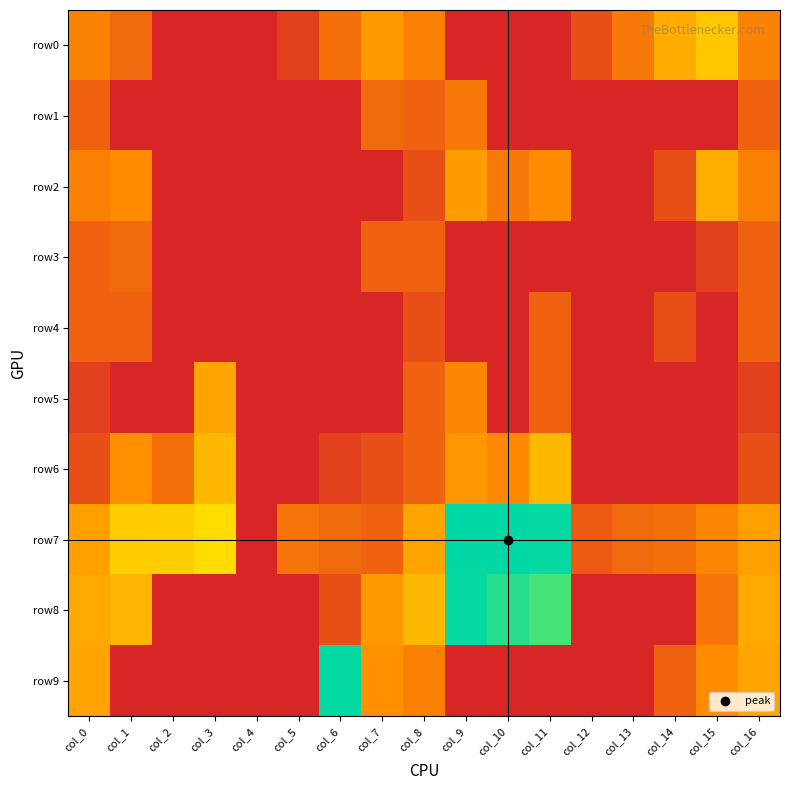

Reading left to right, transcribe all the data shown in this chart.

row0: col_0=2.5	col_1=1.8	col_2=0.0	col_3=0.0	col_4=0.0	col_5=0.7	col_6=1.9	col_7=3.0	col_8=2.4	col_9=0.0	col_10=0.0	col_11=0.0	col_12=1.1	col_13=2.2	col_14=3.5	col_15=4.1	col_16=2.5
row1: col_0=1.6	col_1=0.0	col_2=0.0	col_3=0.0	col_4=0.0	col_5=0.0	col_6=0.0	col_7=1.8	col_8=1.6	col_9=2.2	col_10=0.0	col_11=0.0	col_12=0.0	col_13=0.0	col_14=0.0	col_15=0.0	col_16=1.6
row2: col_0=2.4	col_1=2.7	col_2=0.0	col_3=0.0	col_4=0.0	col_5=0.0	col_6=0.0	col_7=0.0	col_8=1.1	col_9=3.1	col_10=2.2	col_11=2.7	col_12=0.0	col_13=0.0	col_14=1.1	col_15=3.5	col_16=2.4
row3: col_0=1.6	col_1=1.8	col_2=0.0	col_3=0.0	col_4=0.0	col_5=0.0	col_6=0.0	col_7=1.6	col_8=1.6	col_9=0.0	col_10=0.0	col_11=0.0	col_12=0.0	col_13=0.0	col_14=0.0	col_15=0.7	col_16=1.6
row4: col_0=1.6	col_1=1.6	col_2=0.0	col_3=0.0	col_4=0.0	col_5=0.0	col_6=0.0	col_7=0.0	col_8=1.1	col_9=0.0	col_10=0.0	col_11=1.6	col_12=0.0	col_13=0.0	col_14=1.1	col_15=0.0	col_16=1.6
row5: col_0=0.7	col_1=0.0	col_2=0.0	col_3=3.3	col_4=0.0	col_5=0.0	col_6=0.0	col_7=0.0	col_8=1.6	col_9=2.6	col_10=0.0	col_11=1.6	col_12=0.0	col_13=0.0	col_14=0.0	col_15=0.0	col_16=0.7
row6: col_0=1.1	col_1=2.8	col_2=1.9	col_3=3.7	col_4=0.0	col_5=0.0	col_6=0.7	col_7=1.1	col_8=1.6	col_9=3.0	col_10=2.6	col_11=3.8	col_12=0.0	col_13=0.0	col_14=0.0	col_15=0.0	col_16=1.1
row7: col_0=3.2	col_1=4.2	col_2=4.3	col_3=4.6	col_4=0.0	col_5=2.1	col_6=1.8	col_7=1.6	col_8=3.3	col_9=8.1	col_10=8.1	col_11=8.1	col_12=1.4	col_13=1.8	col_14=1.9	col_15=2.6	col_16=3.2
row8: col_0=3.4	col_1=3.7	col_2=0.0	col_3=0.0	col_4=0.0	col_5=0.0	col_6=1.1	col_7=3.0	col_8=3.8	col_9=8.1	col_10=7.7	col_11=7.4	col_12=0.0	col_13=0.0	col_14=0.0	col_15=2.1	col_16=3.4
row9: col_0=3.3	col_1=0.0	col_2=0.0	col_3=0.0	col_4=0.0	col_5=0.0	col_6=8.1	col_7=2.8	col_8=2.4	col_9=0.0	col_10=0.0	col_11=0.0	col_12=0.0	col_13=0.0	col_14=1.6	col_15=2.7	col_16=3.3